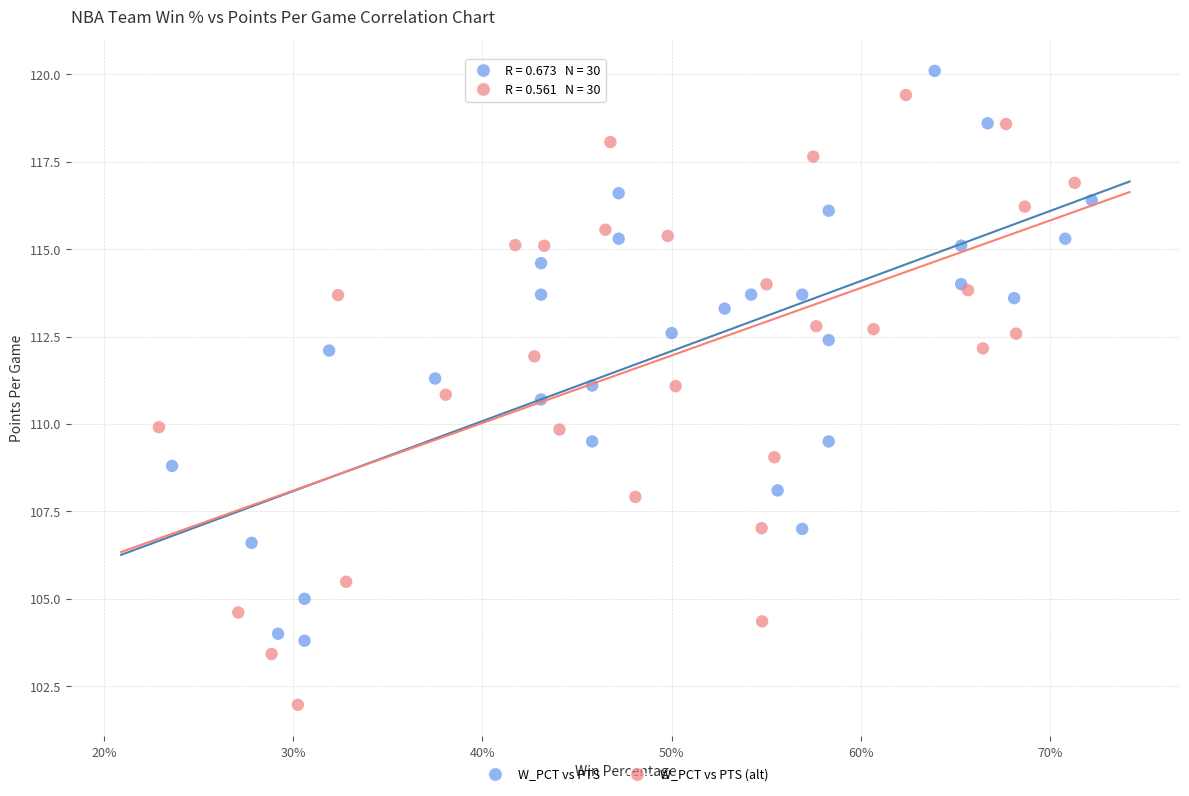

Which series has the largest Y range (max minus min)?

W_PCT vs PTS (alt)